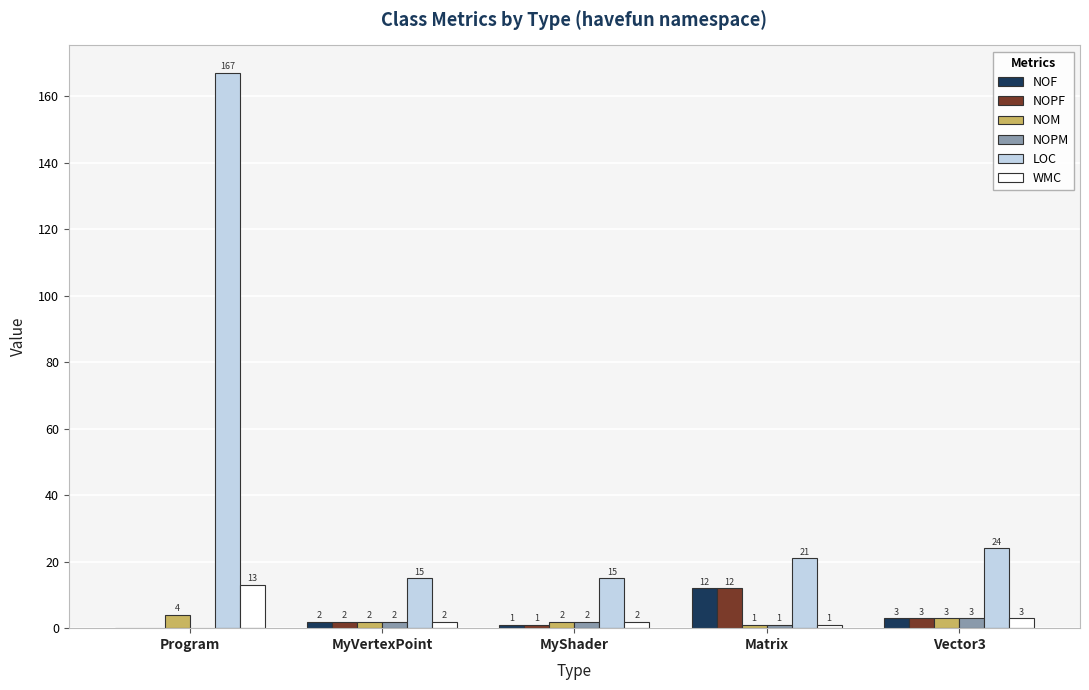

Is it true that WMC equals 3 at Vector3?

True